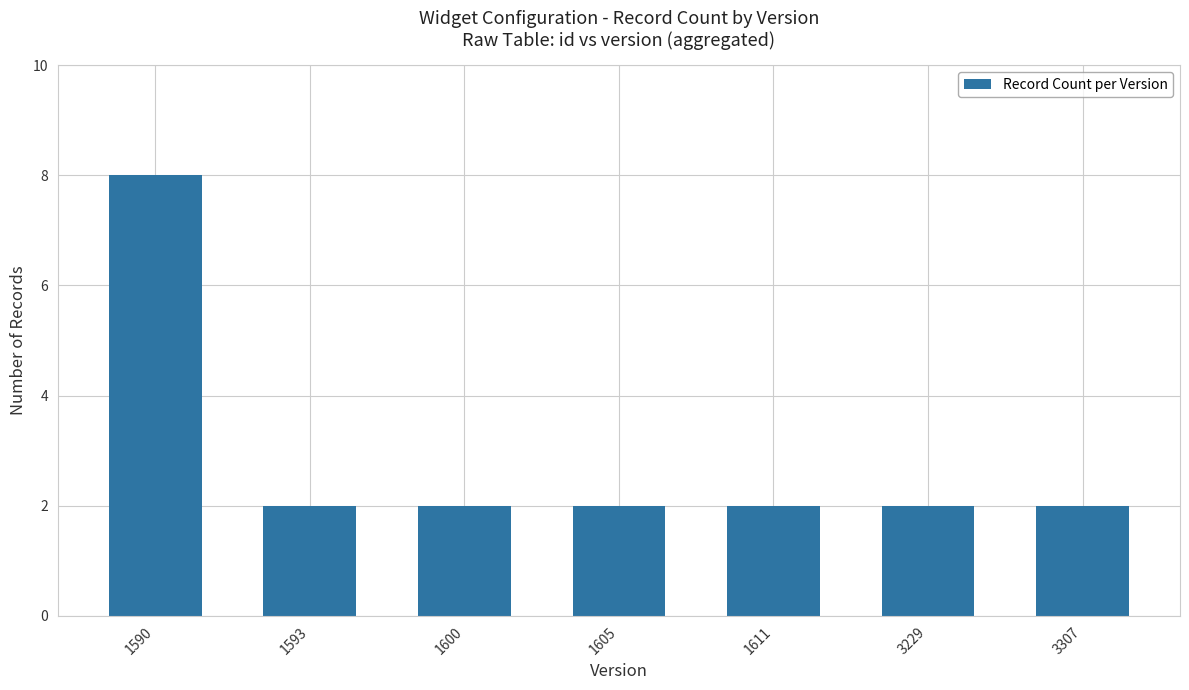

What is the ratio of the value at 1600 to the value at 3229?

1.0